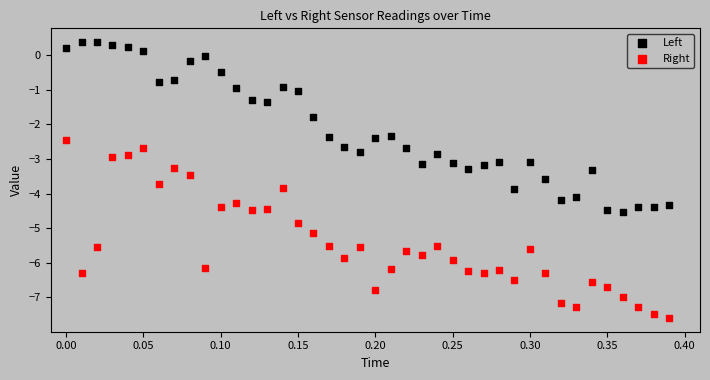

Which series reaches the minimum Y coordinate?

Right